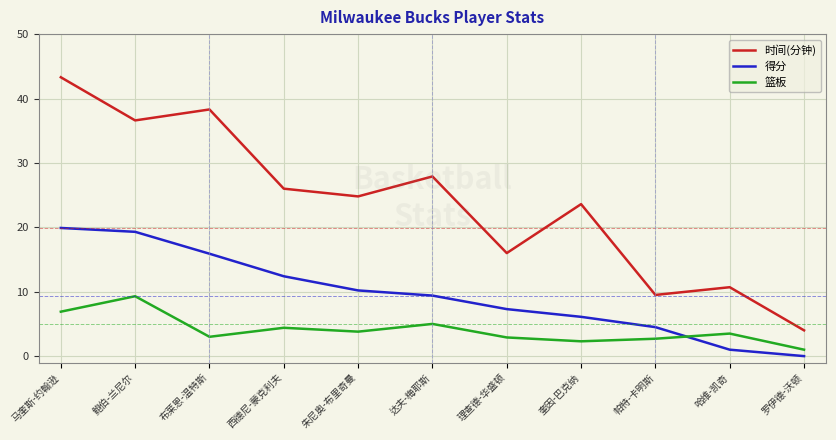

What position from the left is 布莱恩-温特斯?

3